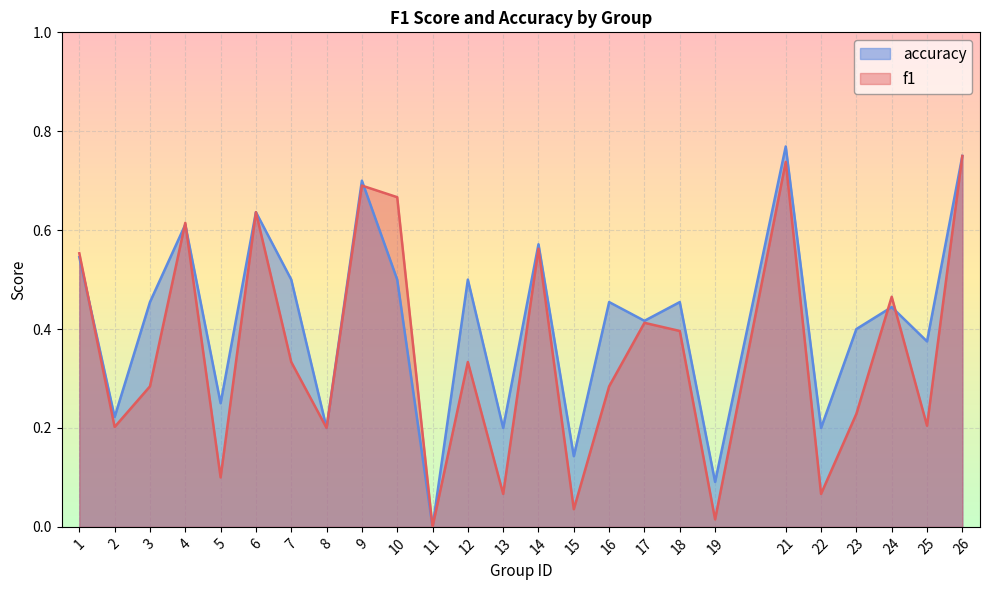

What is the difference between the second highest and minimum values in the accuracy series?

0.8